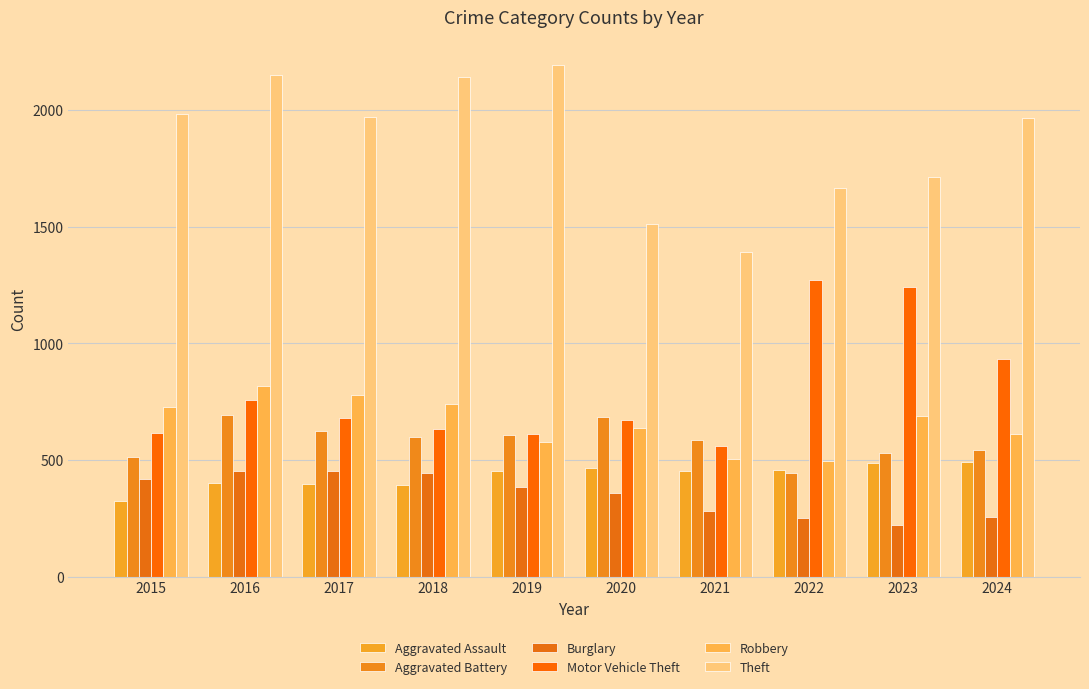

What is the spread (max minus min) of values at 2024?

1710